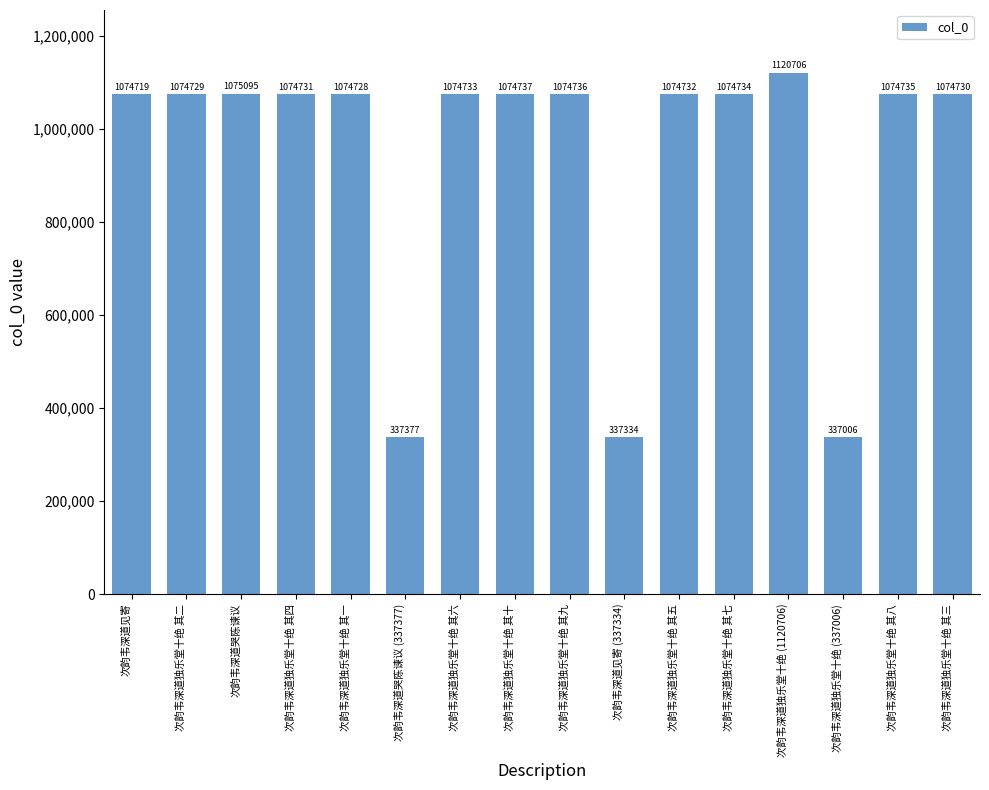

Rank the categories by value from lowest to highest.

次韵韦深道独乐堂十绝 (337006), 次韵韦深道见寄 (337334), 次韵韦深道哭陈谏议 (337377), 次韵韦深道见寄, 次韵韦深道独乐堂十绝 其一, 次韵韦深道独乐堂十绝 其二, 次韵韦深道独乐堂十绝 其三, 次韵韦深道独乐堂十绝 其四, 次韵韦深道独乐堂十绝 其五, 次韵韦深道独乐堂十绝 其六, 次韵韦深道独乐堂十绝 其七, 次韵韦深道独乐堂十绝 其八, 次韵韦深道独乐堂十绝 其九, 次韵韦深道独乐堂十绝 其十, 次韵韦深道哭陈谏议, 次韵韦深道独乐堂十绝 (1120706)